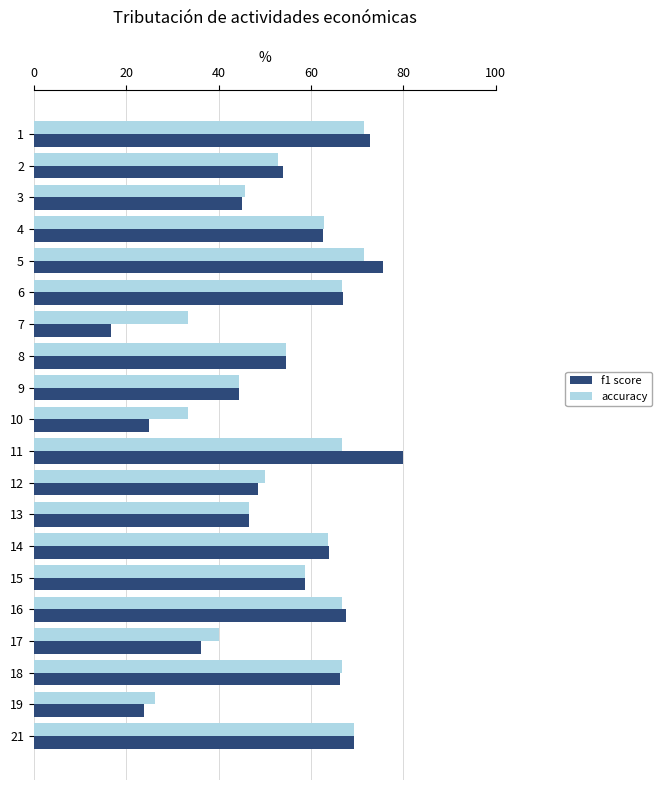

List the series in order of their peak value, highest first.

f1 score, accuracy